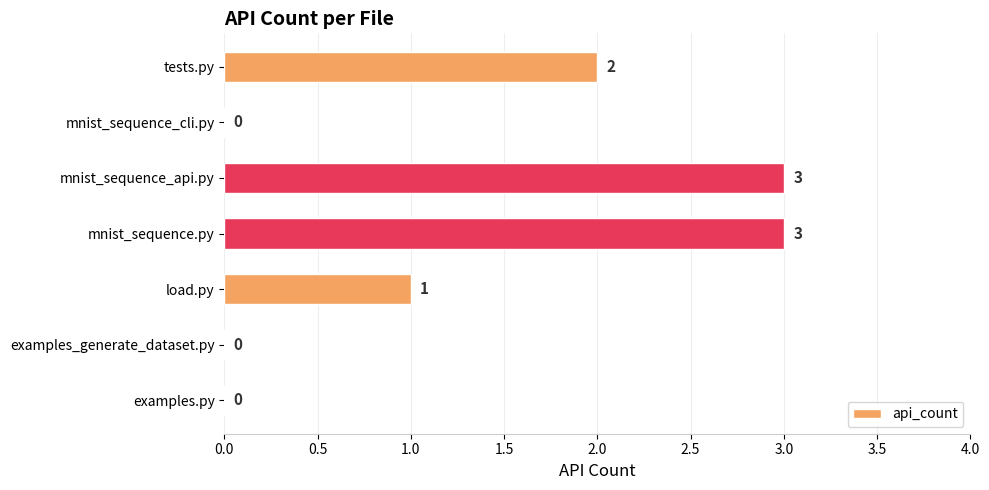

What is the greatest value displayed?

3